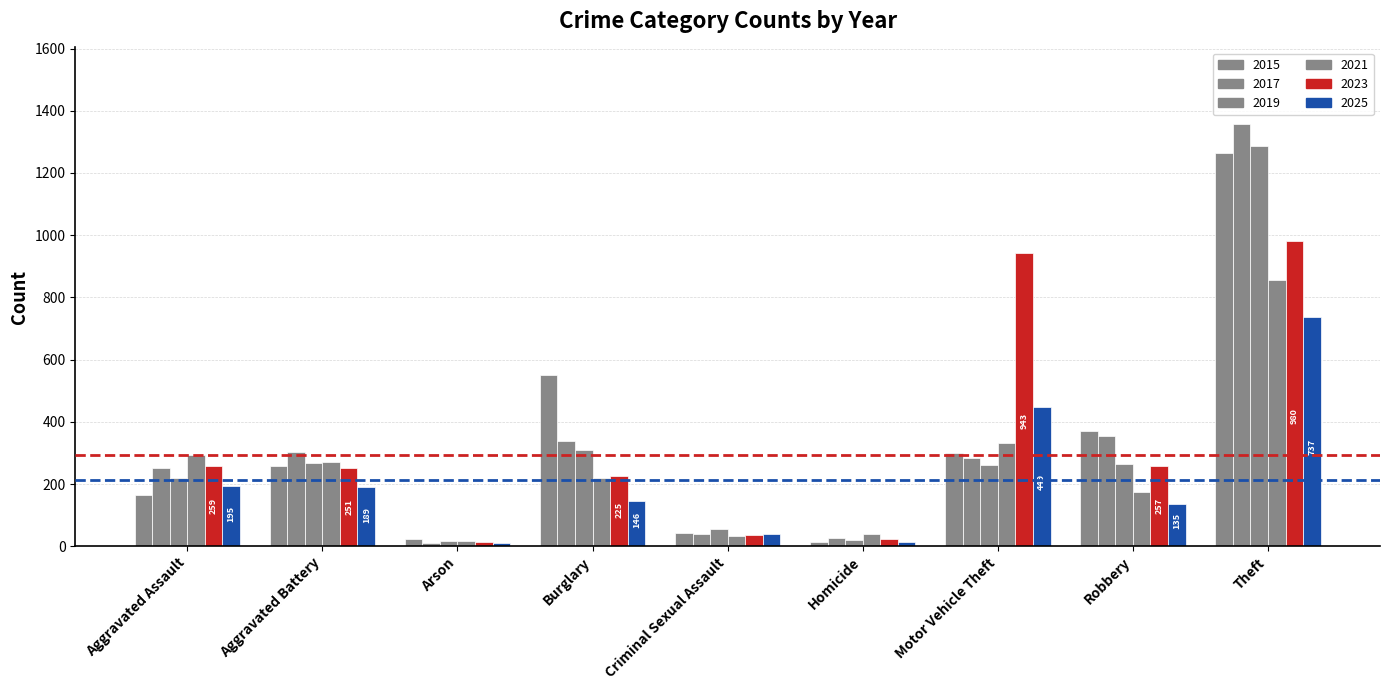

What is the label of the 2nd bar from the right?

Robbery